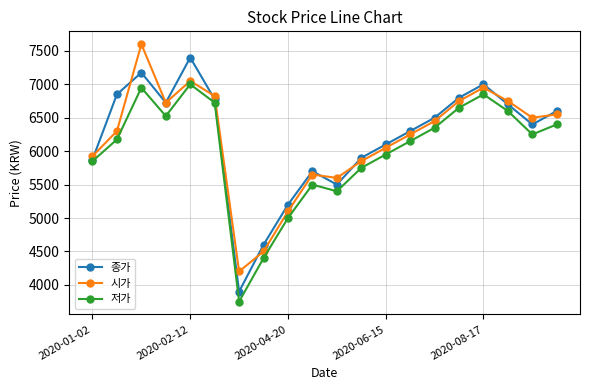

Rank the series by their maximum value, from highest to lowest.

시가, 종가, 저가